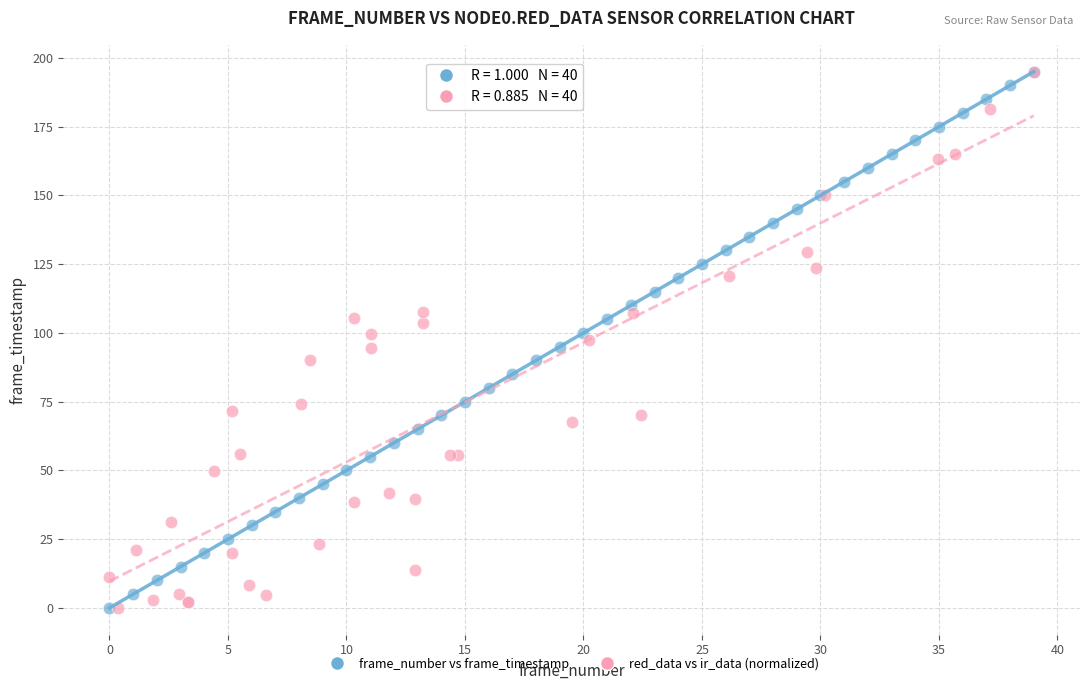

What are all the series names shown in the legend?

frame_number vs frame_timestamp, red_data vs ir_data (normalized)